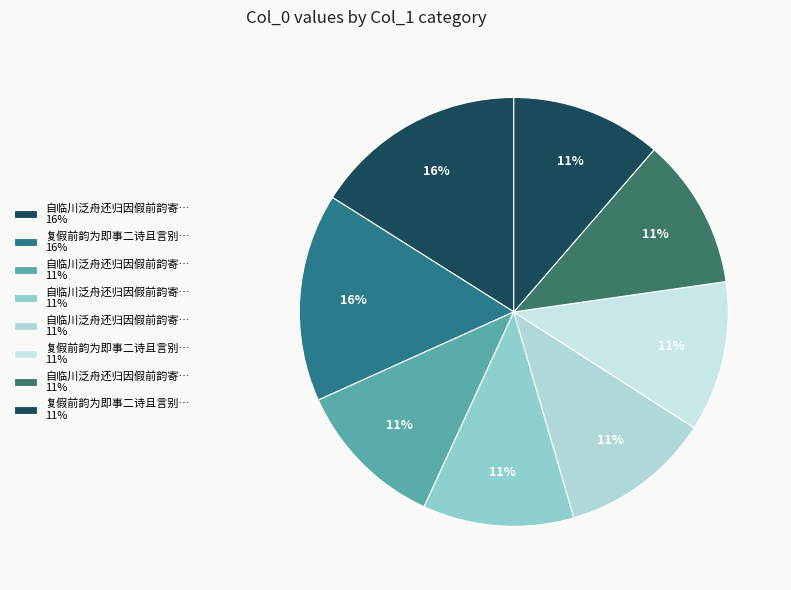

How many segments does this pie chart have?

8